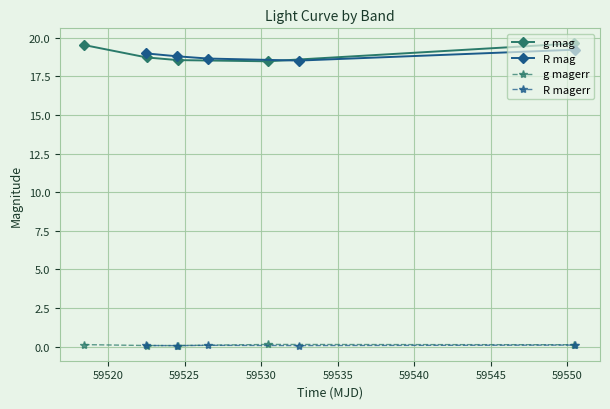

Is the value of R mag at 59515 greater than the value of g mag at 59515?

No